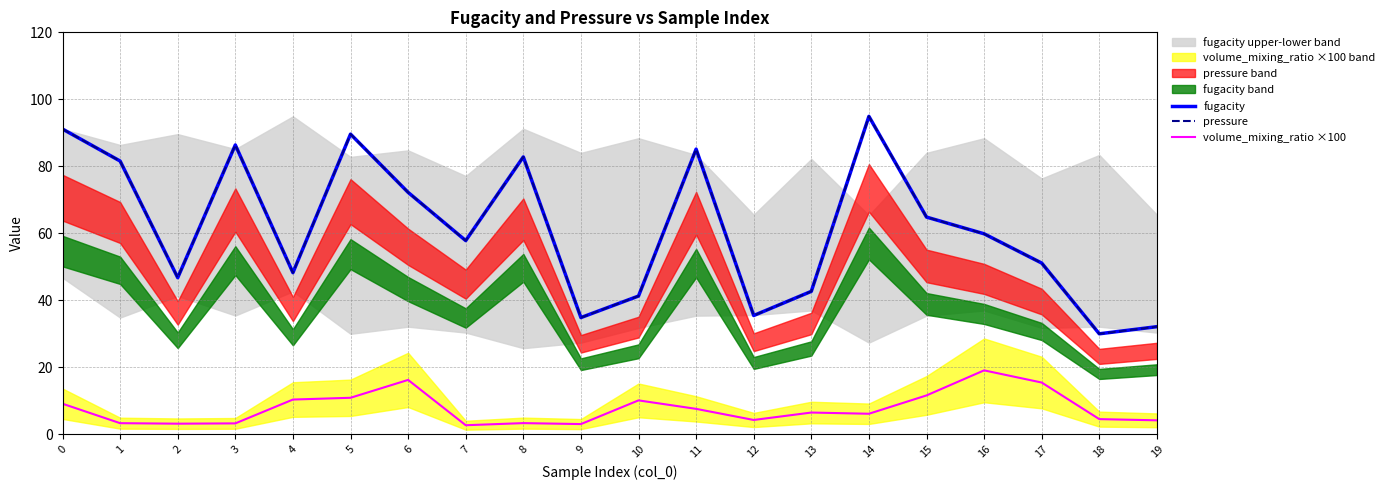

True or false: fugacity has a value of 81.6 at 1.

True